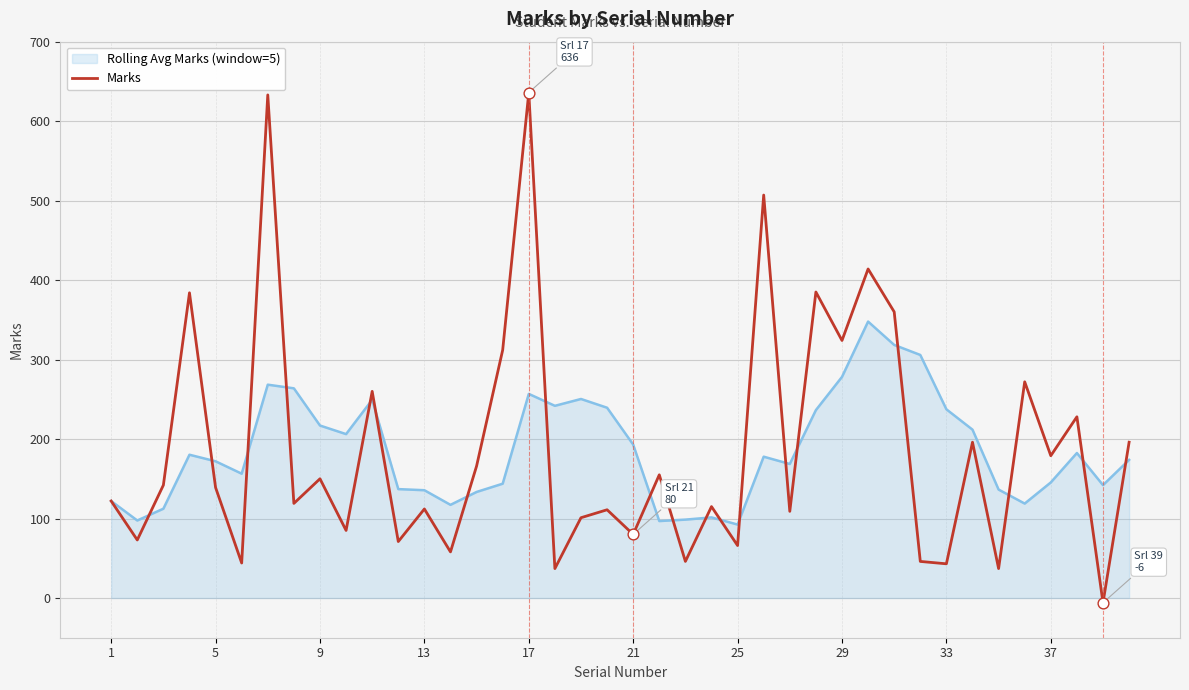

Which series has the largest range (max minus min)?

Marks